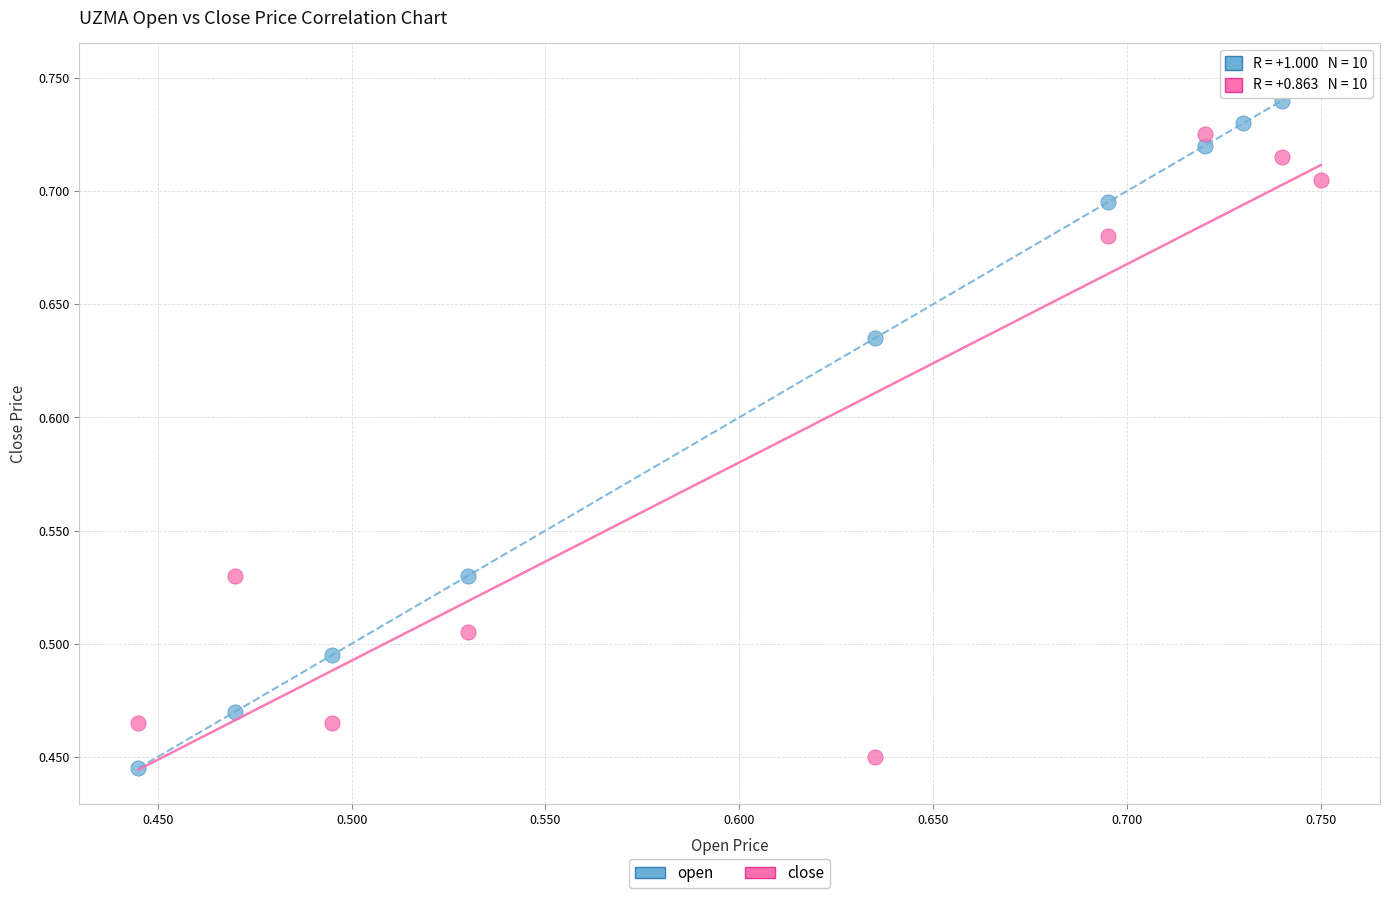

Which series has the widest spread of Y values?

open